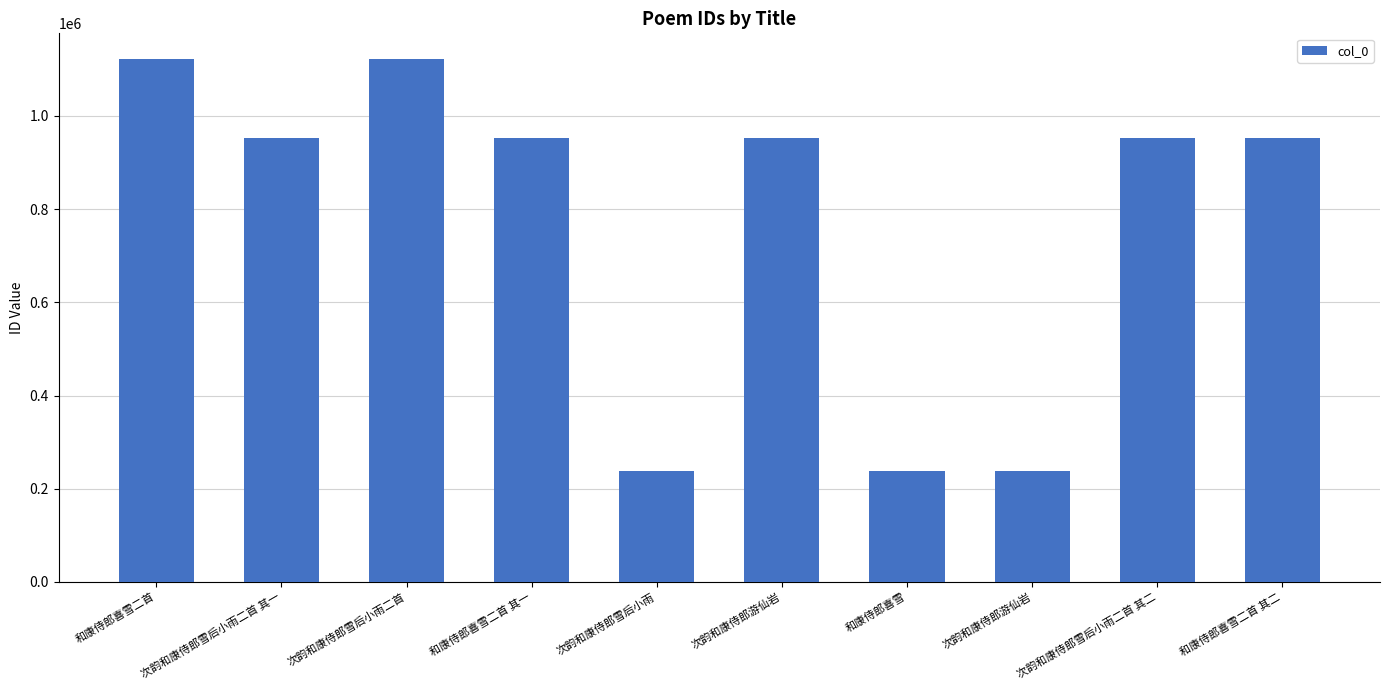

The chart shows a value of 1295804 at 次韵和康侍郎雪后小雨二首 其二. True or false?

False